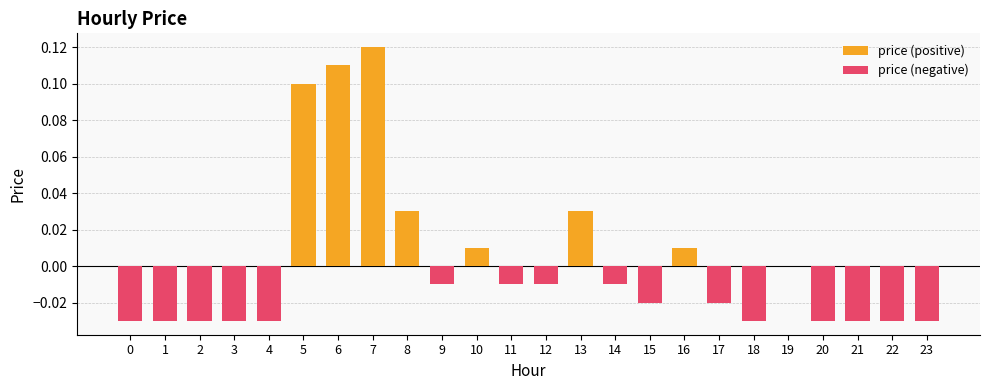

What is the sum of all price (negative) values?

-0.4